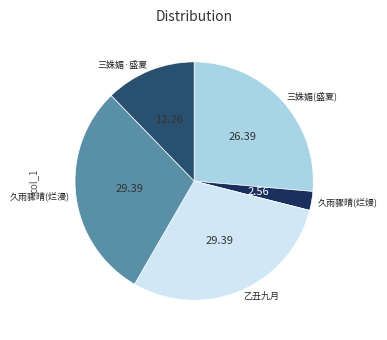

Approximately how many times larger is the value at 三姝媚(盛夏) compared to 三姝媚·盛夏?

2.2